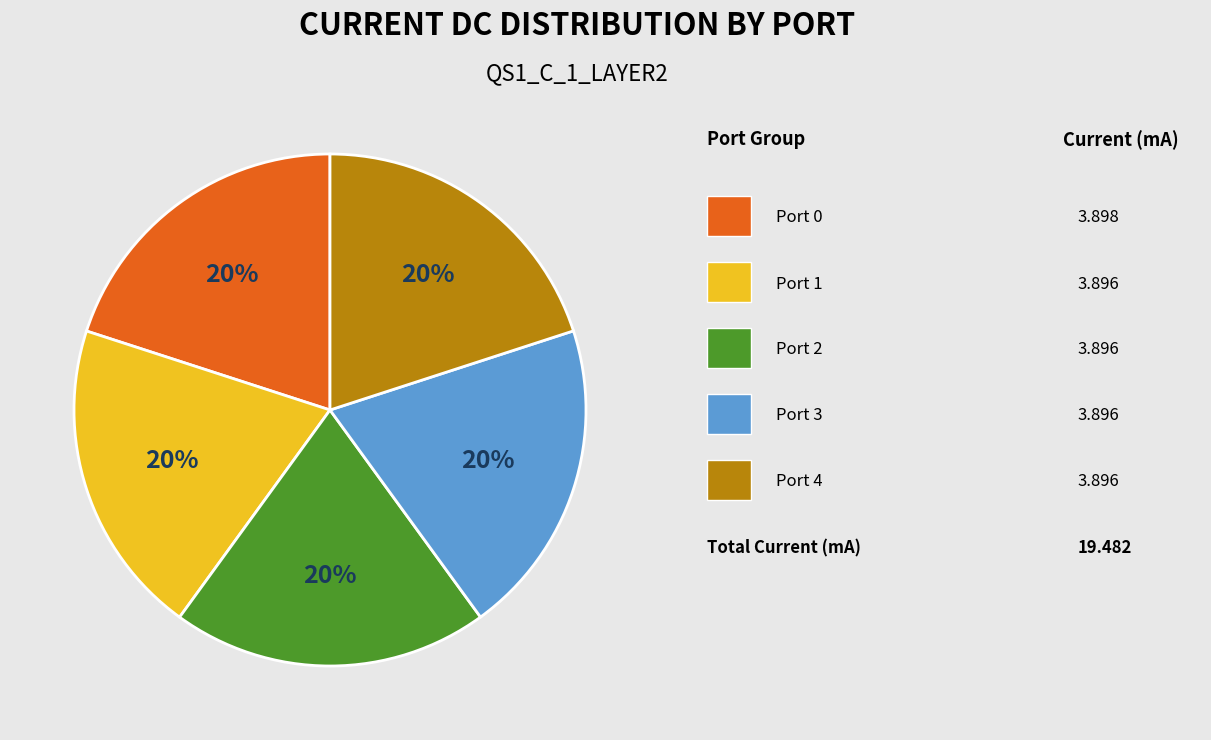

Is there any slice that represents more than half of the pie?

No